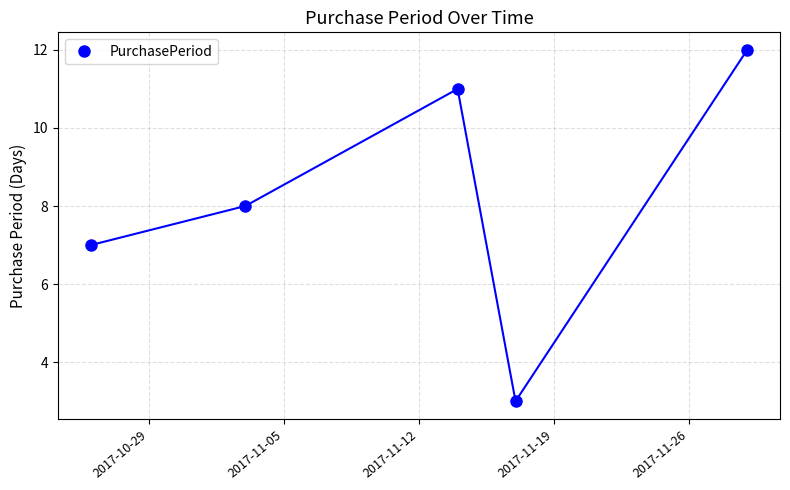

What is the greatest value displayed?

12